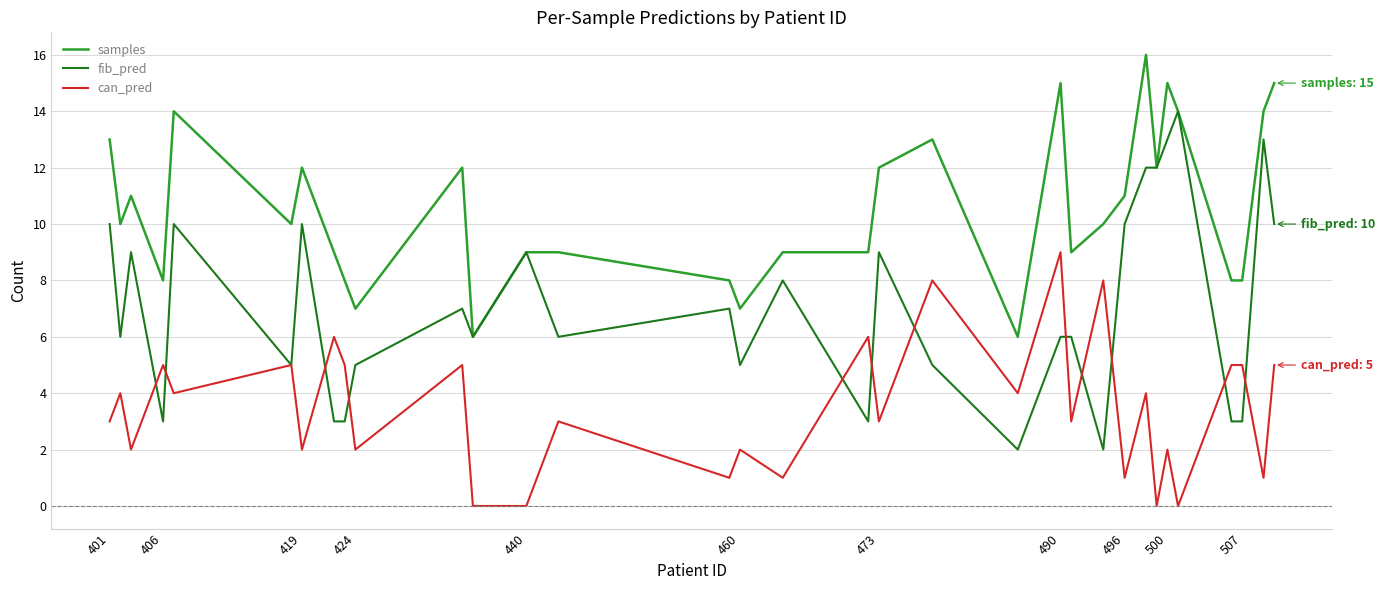

Which series has the largest total across all categories?

samples